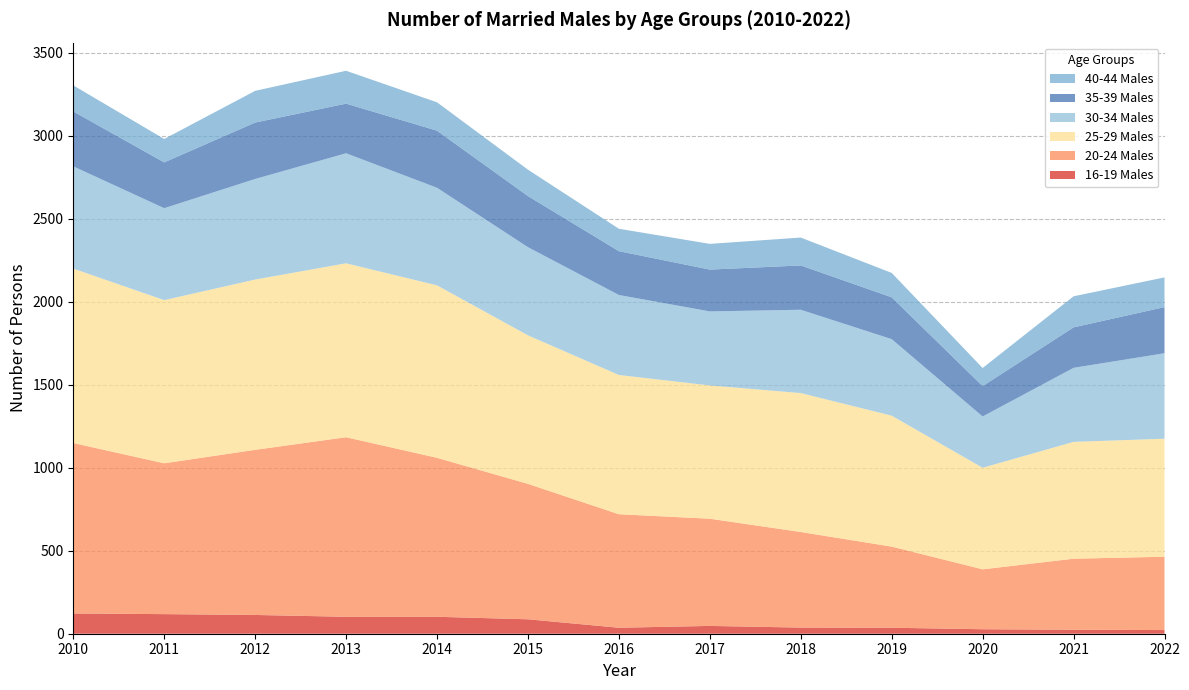

Reading left to right, transcribe all the data shown in this chart.

16-19 Males: 122	118	113	102	102	87	36	47	37	36	27	24	22
20-24 Males: 1027	909	995	1082	958	816	684	646	576	489	361	428	442
25-29 Males: 1051	983	1026	1048	1039	895	839	803	837	789	612	704	711
30-34 Males: 616	554	606	663	588	531	482	446	502	461	309	446	515
35-39 Males: 331	276	340	299	344	308	264	252	267	252	183	244	278
40-44 Males: 157	141	191	198	171	159	135	155	168	147	109	187	179